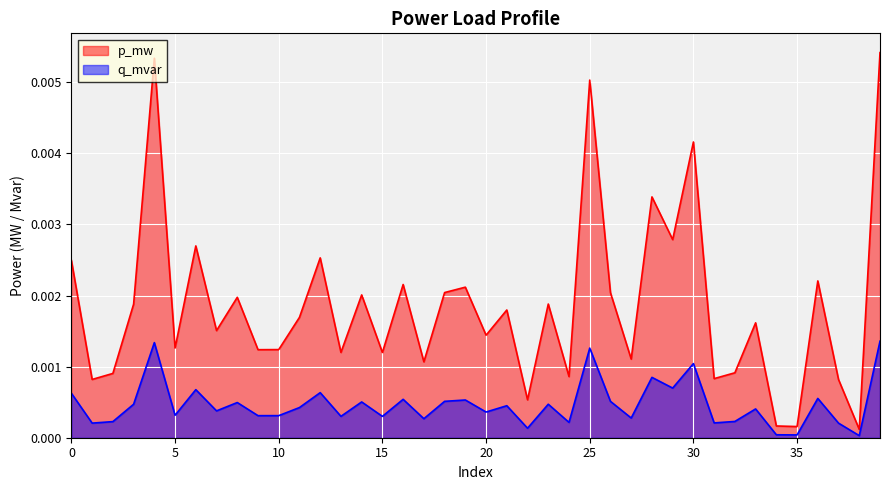

What are all the series names shown in the legend?

p_mw, q_mvar